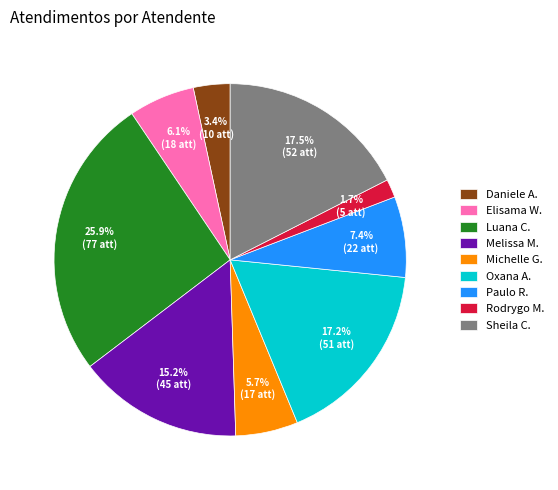

Combined, do Melissa M. and Rodrygo M. account for over 50%?

No